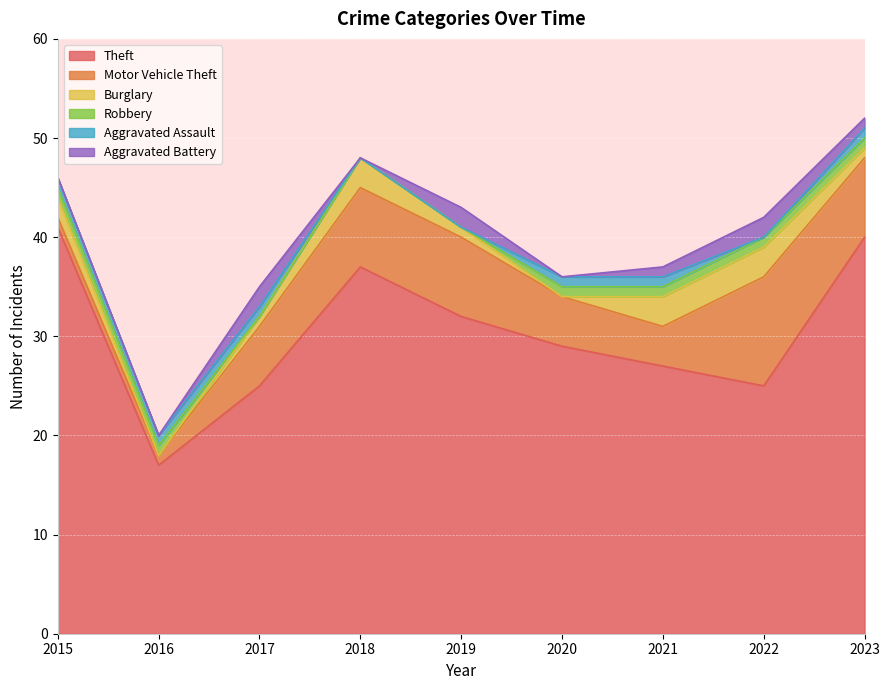

True or false: Motor Vehicle Theft and Burglary cross at least once.

True